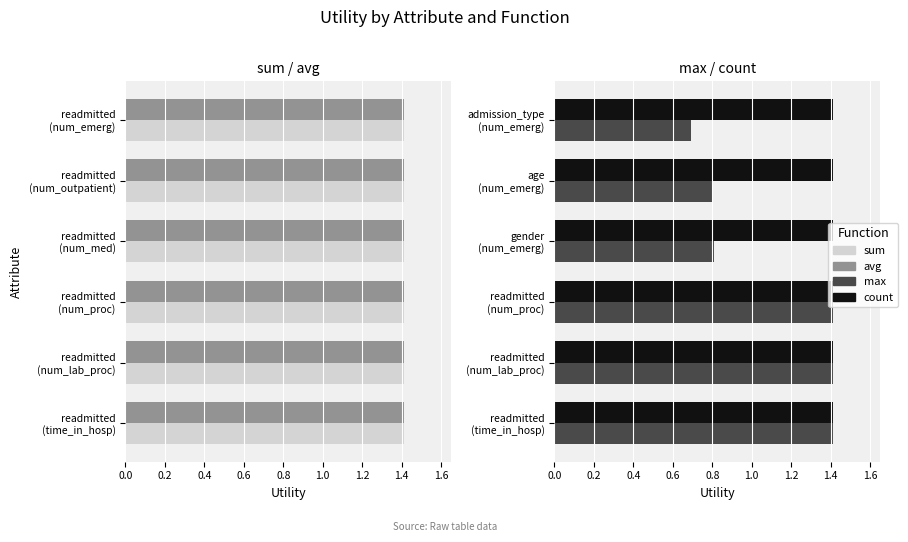

At 0.8, list the series in order from smallest to largest.

avg, count, sum, max